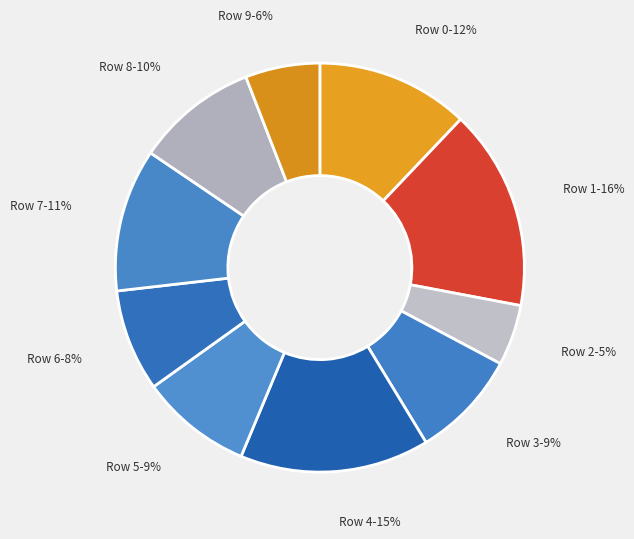

Count the number of slices in the pie.

10